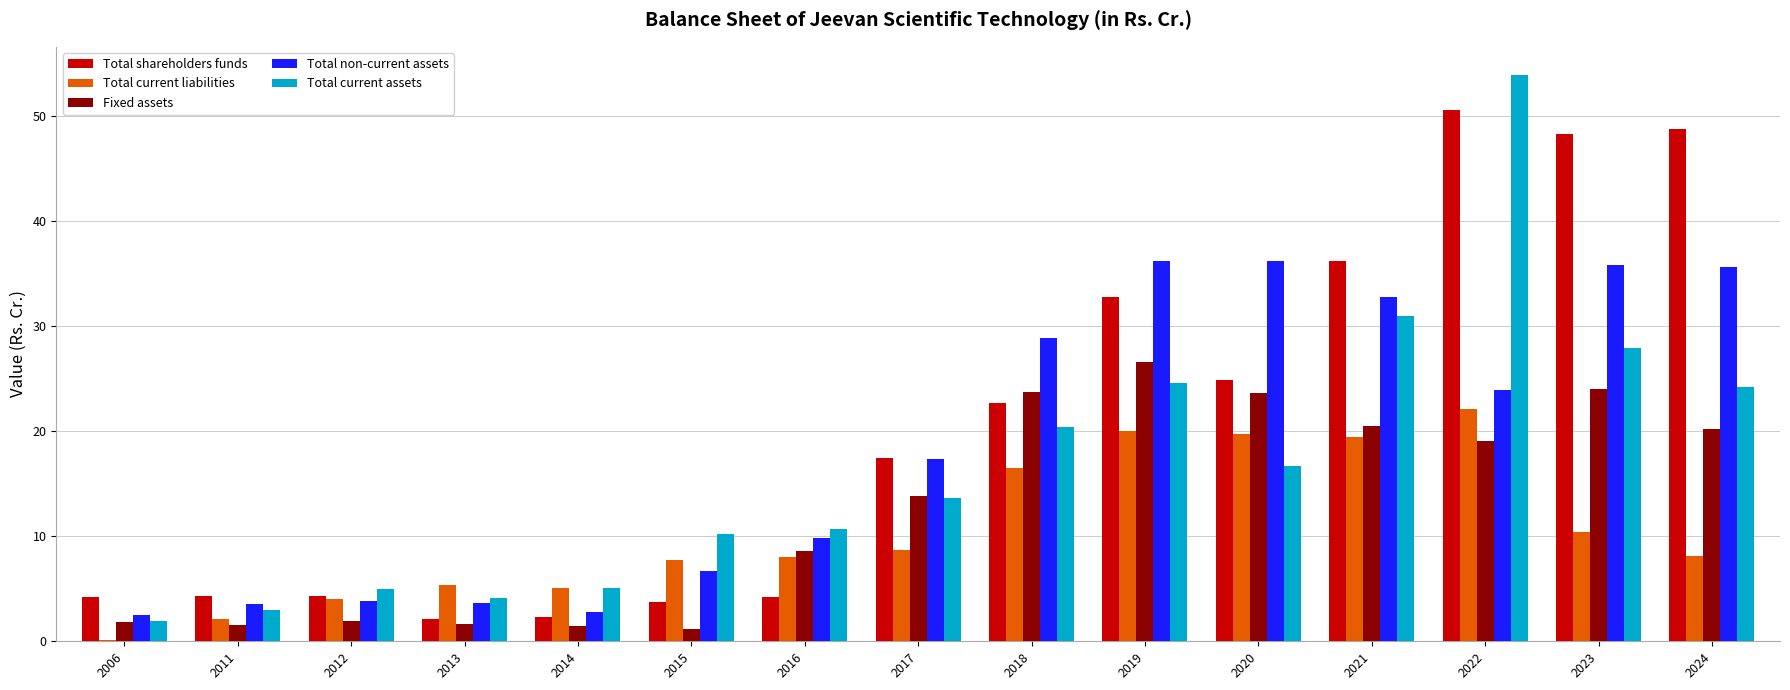

What are all the series names shown in the legend?

Total shareholders funds, Total current liabilities, Fixed assets, Total non-current assets, Total current assets